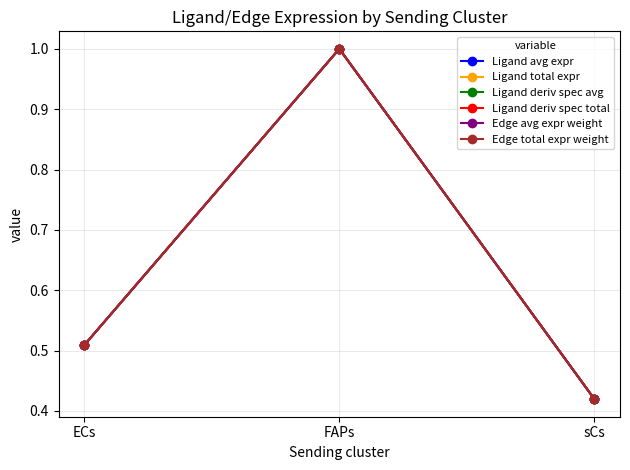

Reading left to right, list all the values displayed in this chart.

Ligand avg expr: ECs=0.5	FAPs=1.0	sCs=0.4
Ligand total expr: ECs=0.5	FAPs=1.0	sCs=0.4
Ligand deriv spec avg: ECs=0.5	FAPs=1.0	sCs=0.4
Ligand deriv spec total: ECs=0.5	FAPs=1.0	sCs=0.4
Edge avg expr weight: ECs=0.5	FAPs=1.0	sCs=0.4
Edge total expr weight: ECs=0.5	FAPs=1.0	sCs=0.4